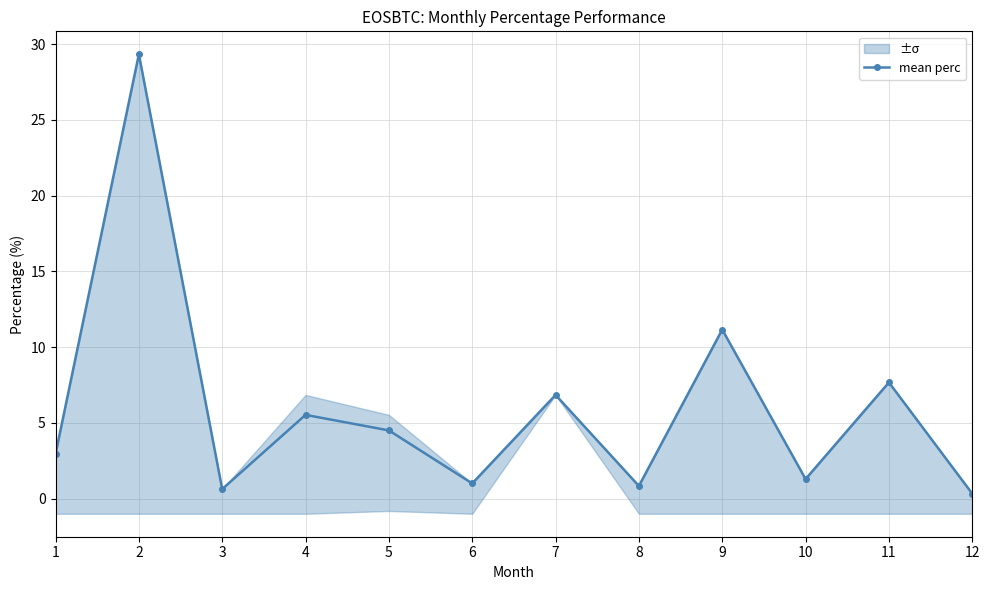

Reading left to right, extract all data points from this chart.

1=2.9	2=29.3	3=0.6	4=5.5	5=4.5	6=1.0	7=6.8	8=0.8	9=11.2	10=1.3	11=7.7	12=0.3